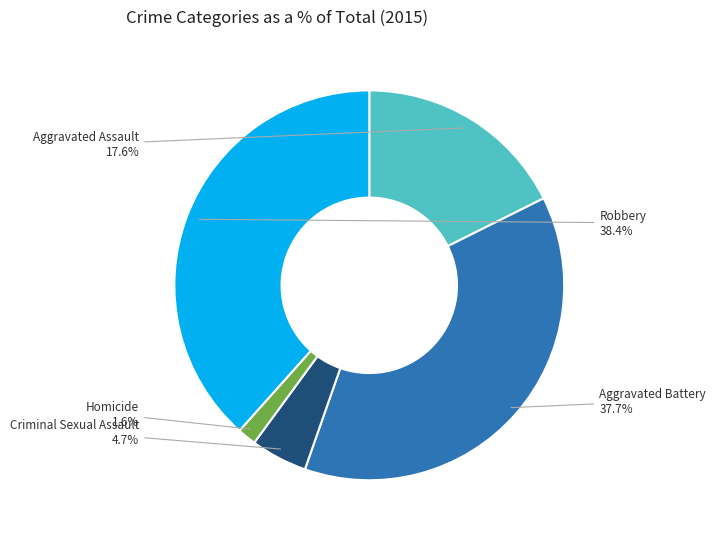

Is there a majority slice in this chart?

No